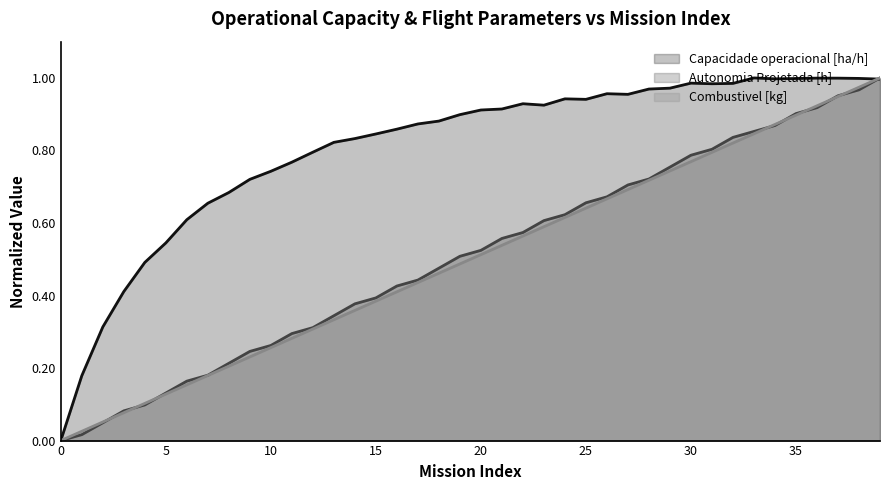

Which series has the largest total across all categories?

Capacidade operacional [ha/h]